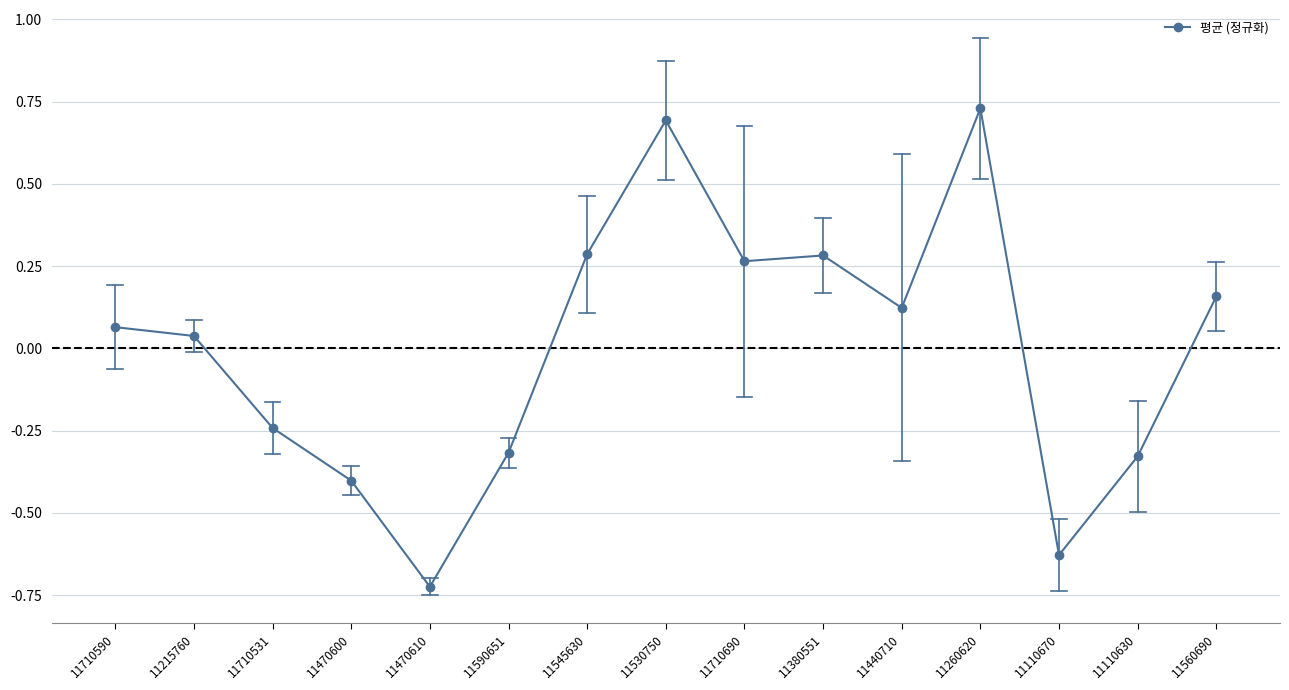

True or false: the data has more than 2 interior local peaks.

True